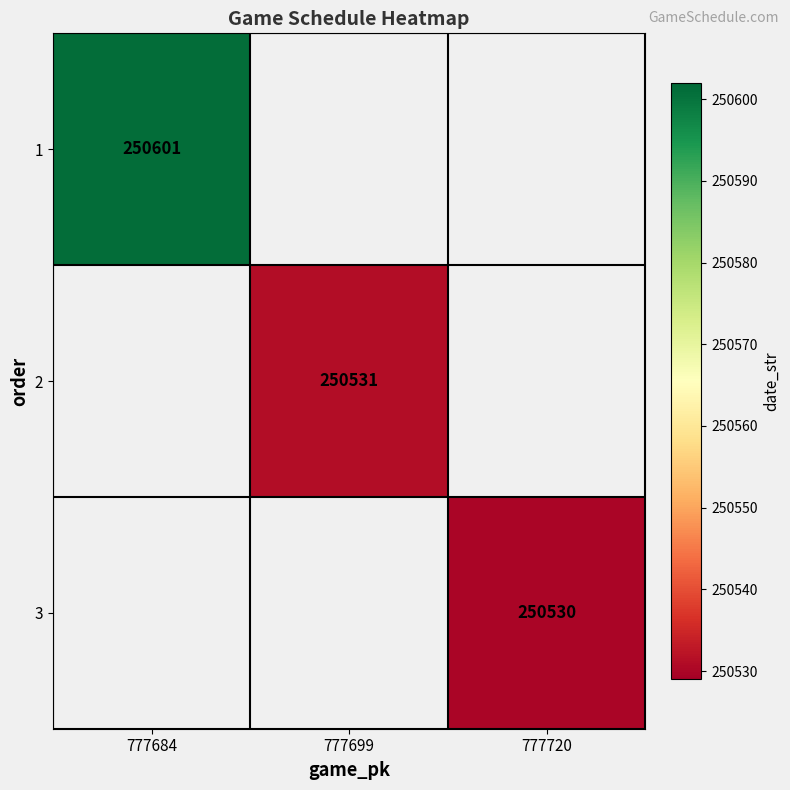

How many positive values does the 1 series have?

1